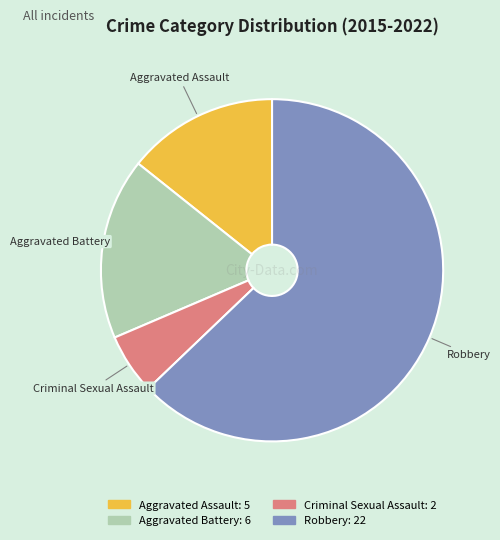

Is it true that Aggravated Assault is 14% of the pie?

True